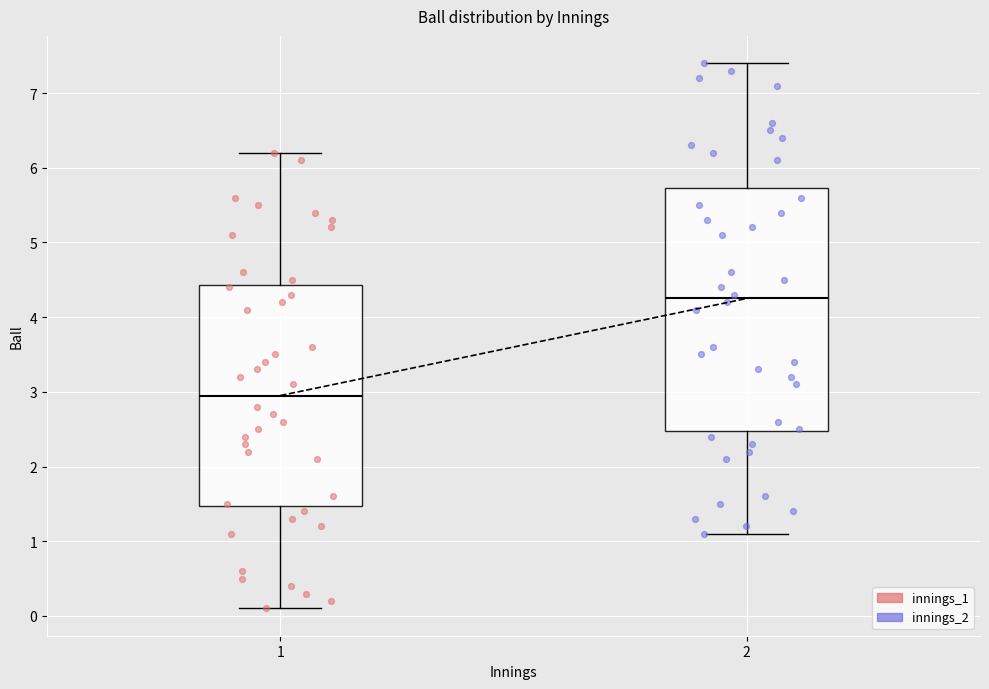

Which box has the highest median line?

2